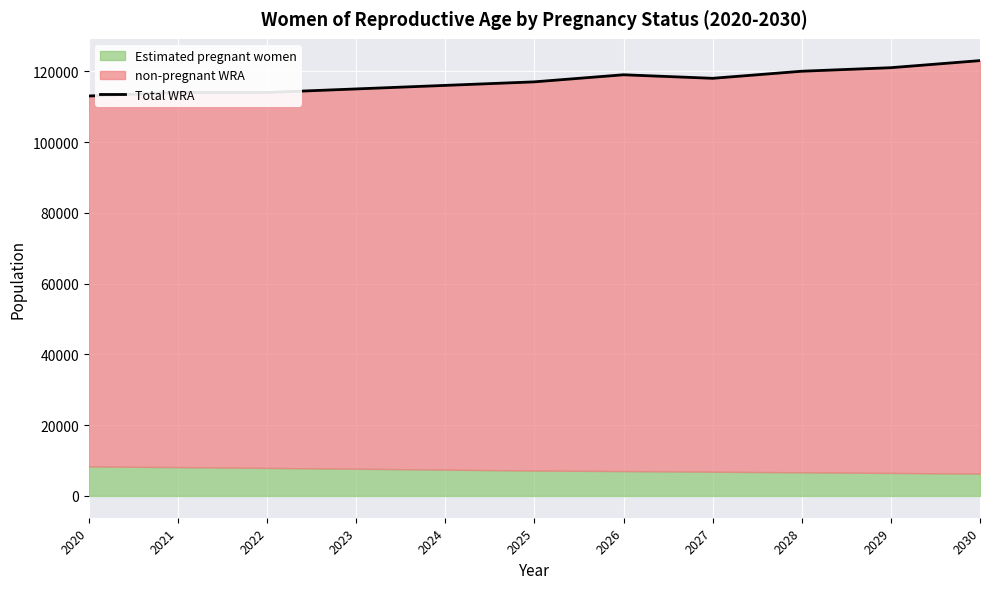

How many lines are shown in the chart?

1